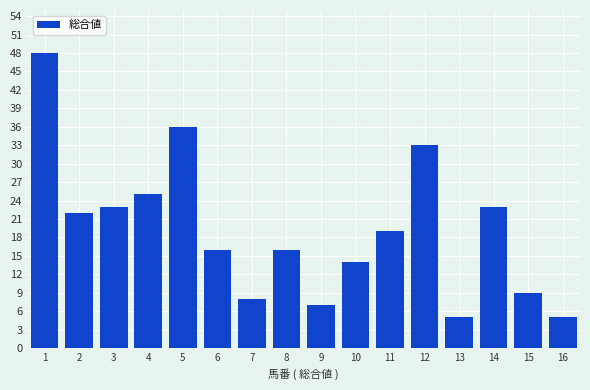

Read the value at 15.

9